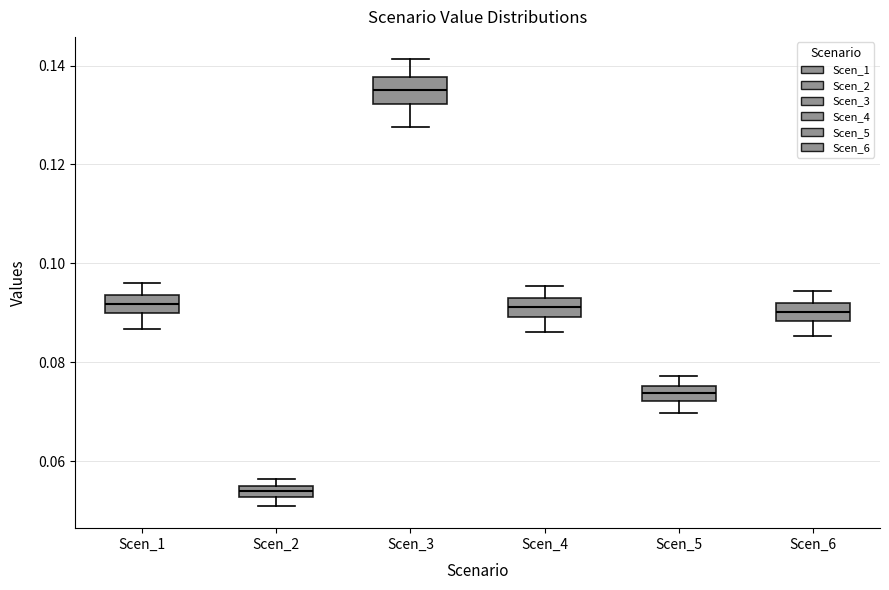

Which box's median line is the highest?

Scen_3